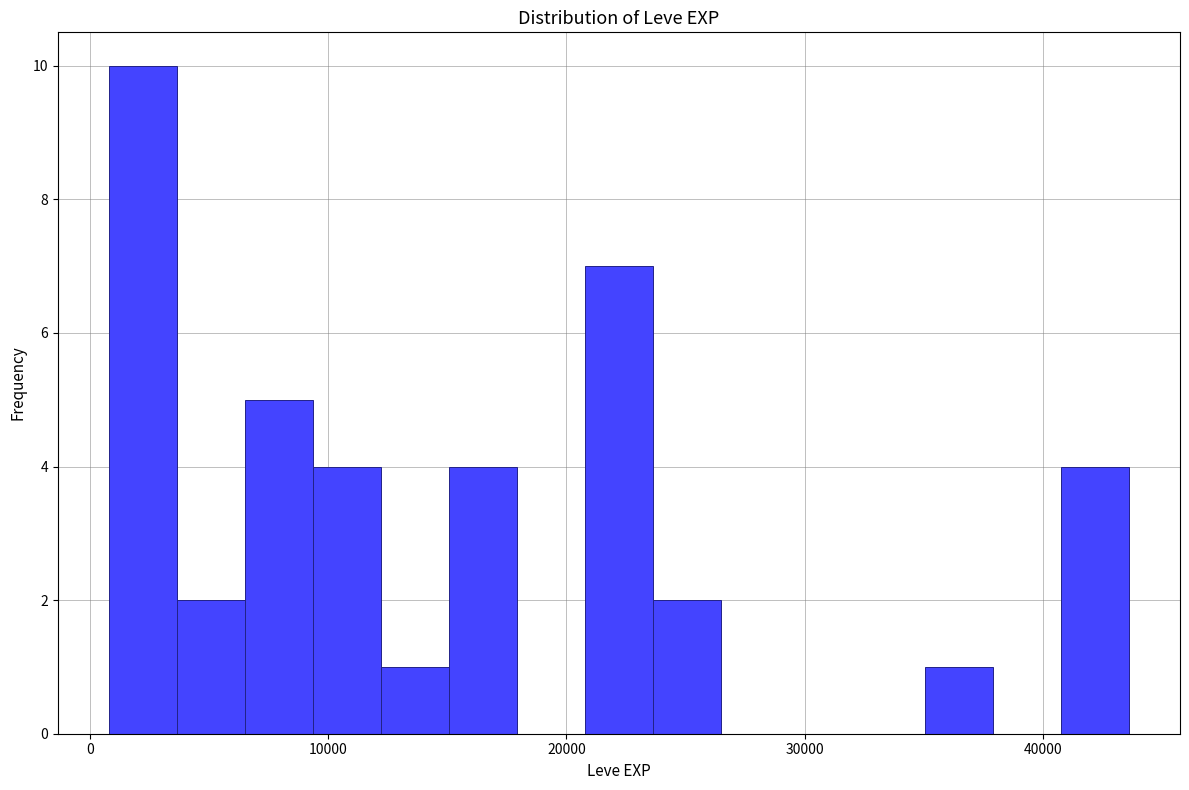

Read against the x-axis, roughly where is the centre of the tallest bar?

2000